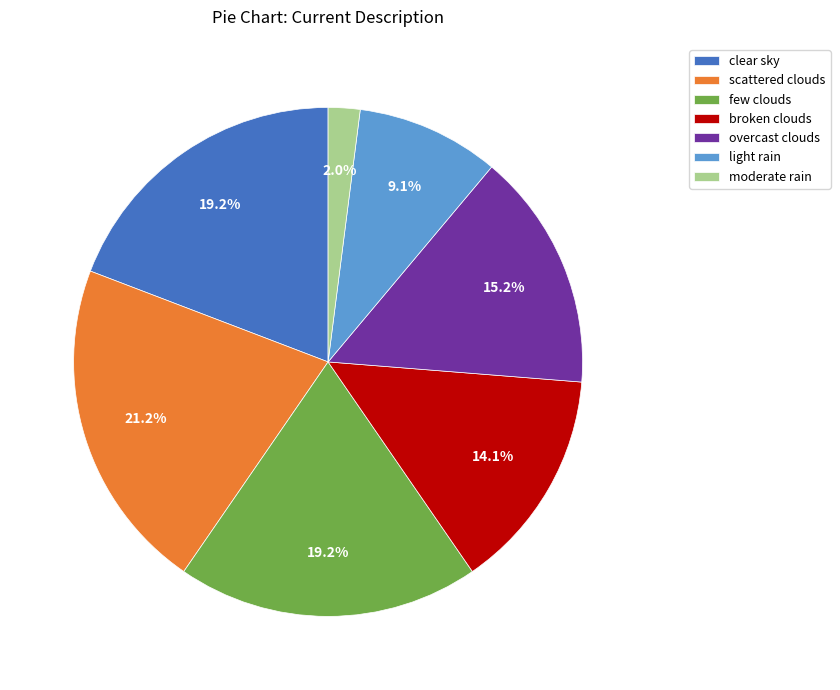

Which slice is the largest?

scattered clouds